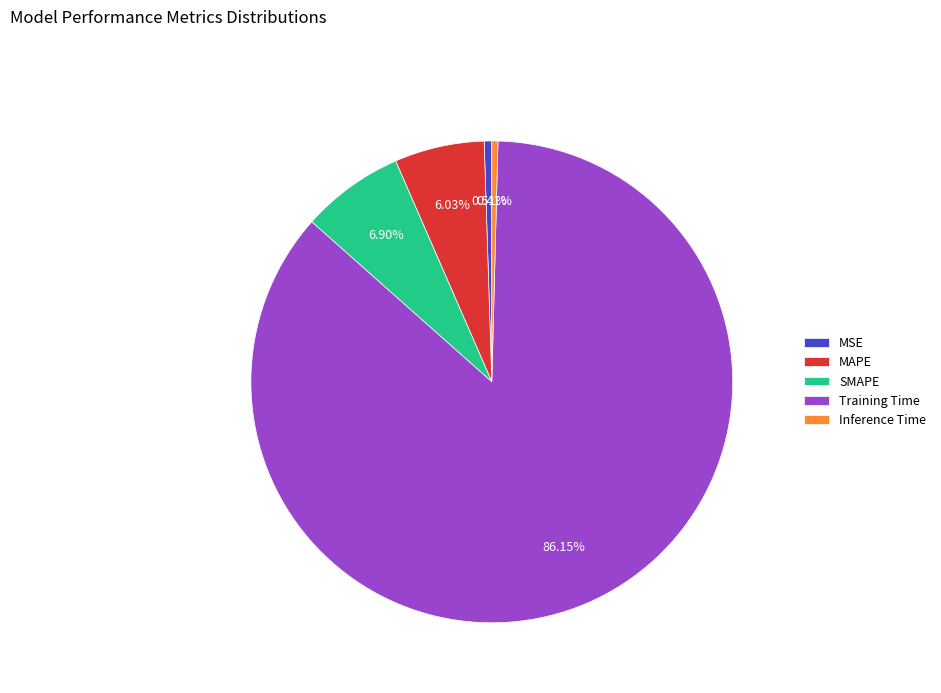

Combined, do MAPE and SMAPE account for over 50%?

No